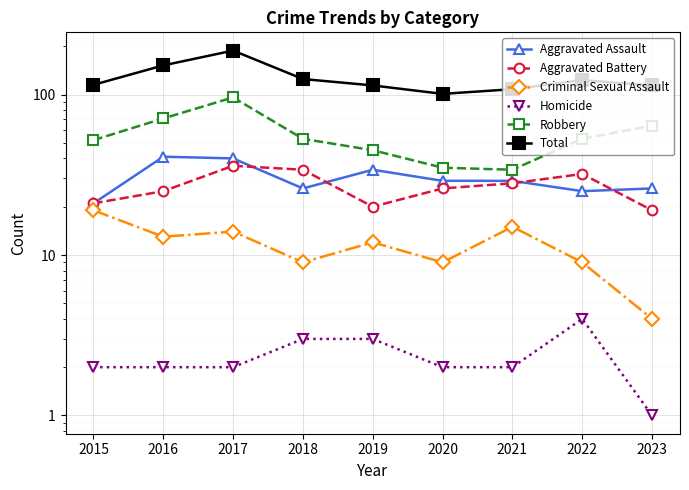

What is the value of the Robbery point at the 7th from the left?

34